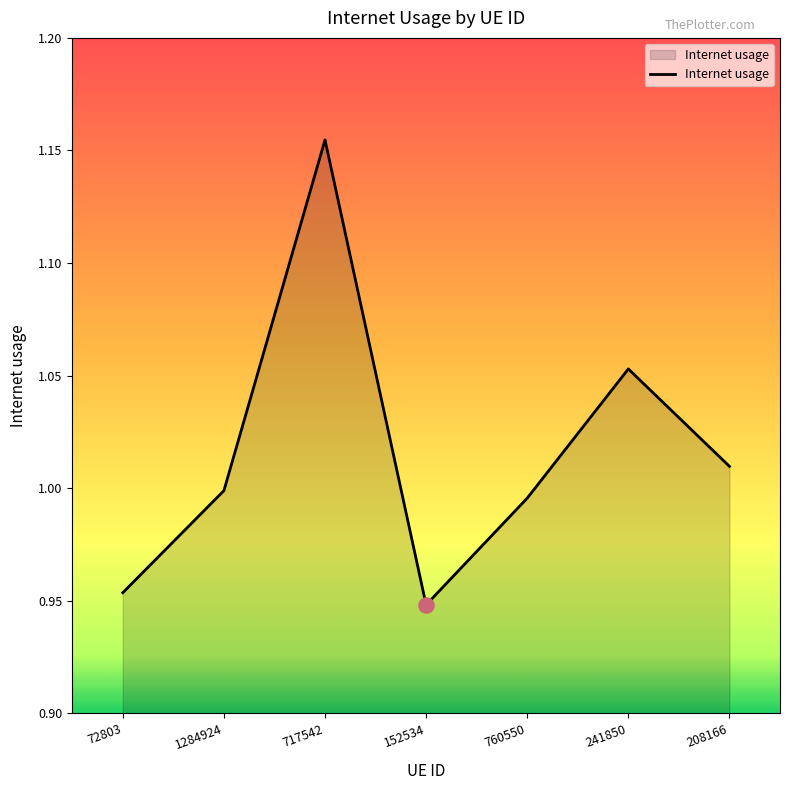

Between 72803 and 760550, which is larger?

760550